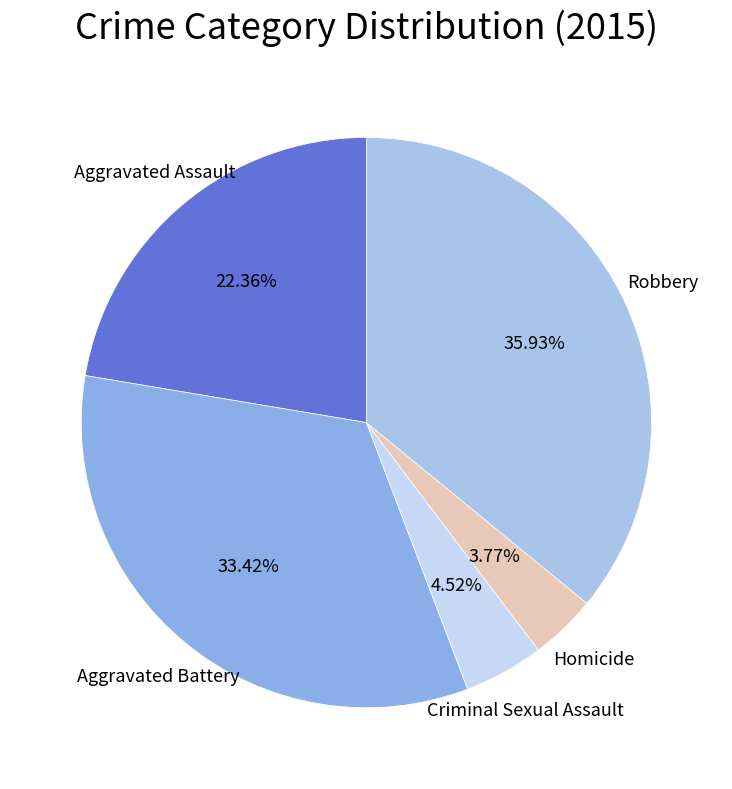

Count the number of slices in the pie.

5